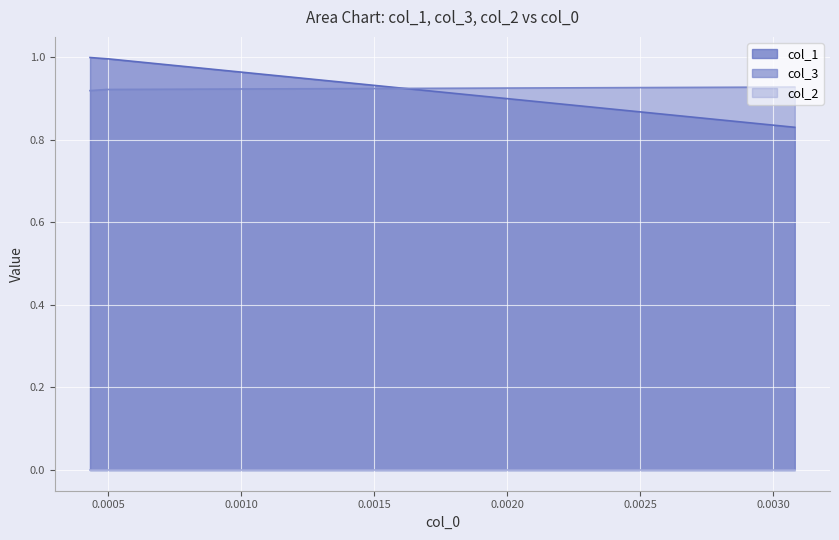

The value of col_3 at 0.0030819151113 is 0.9. True or false?

True